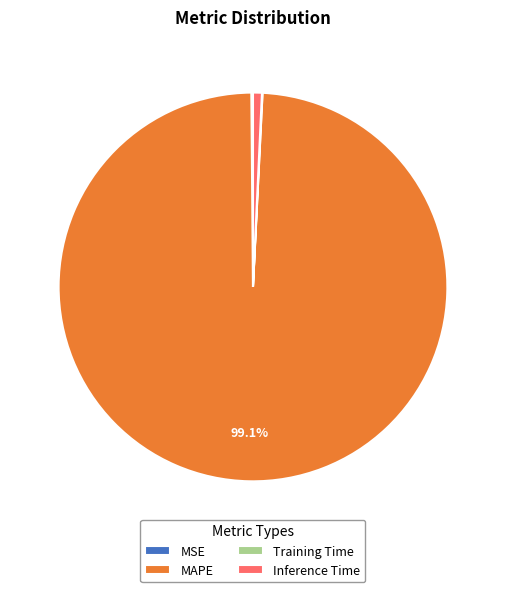

What is the largest slice in the pie chart?

MAPE